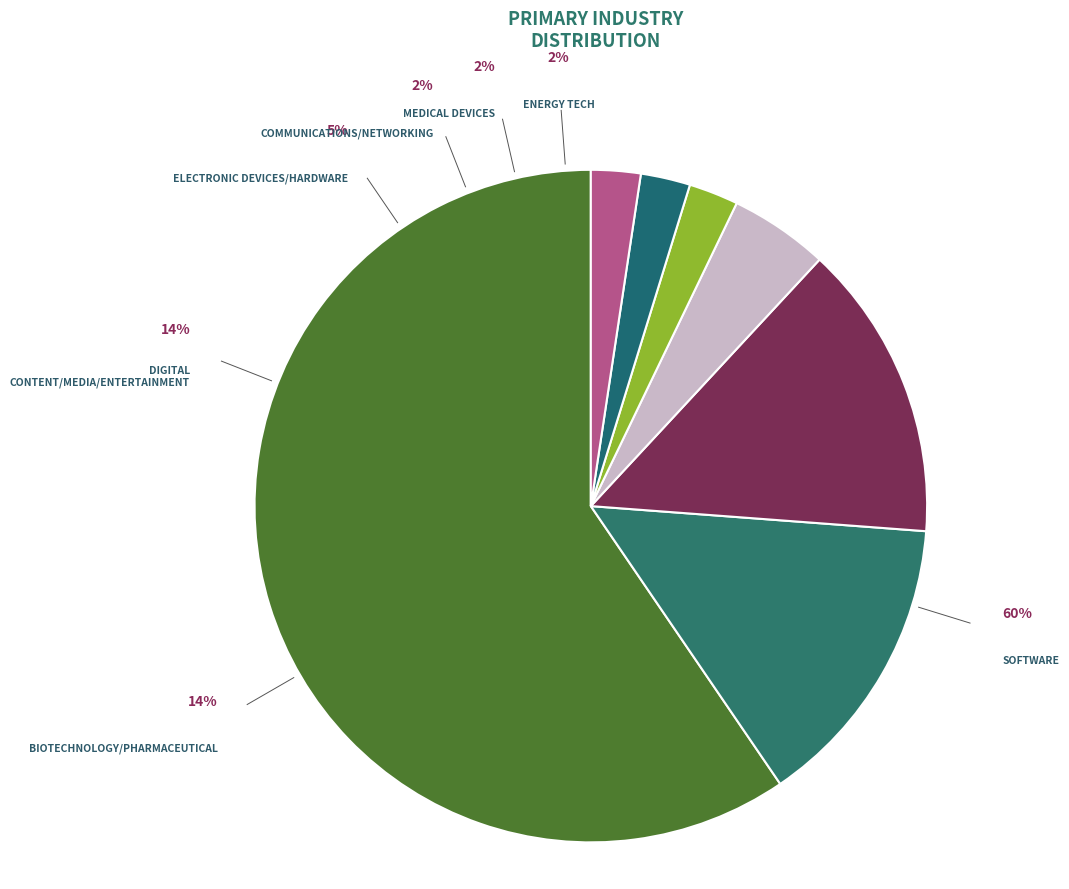

Which category accounts for the majority?

Software